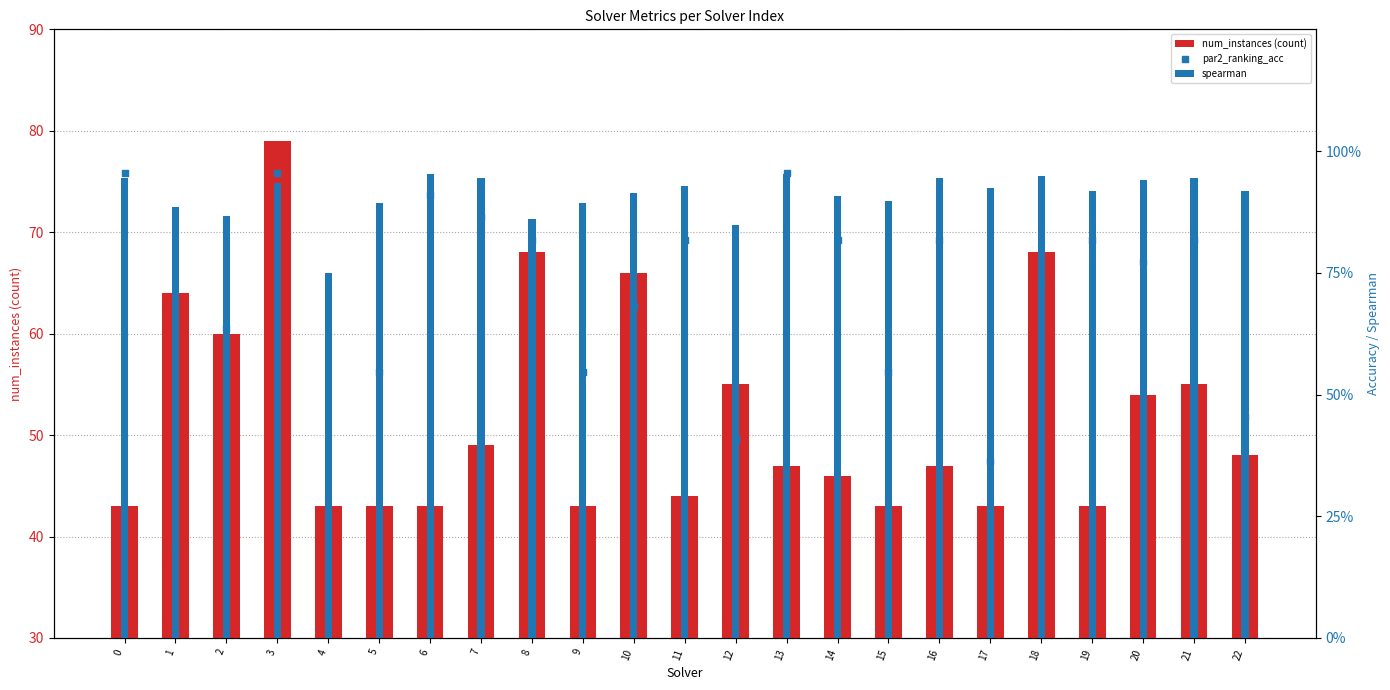

What is the total value across all series at 13?

48.9